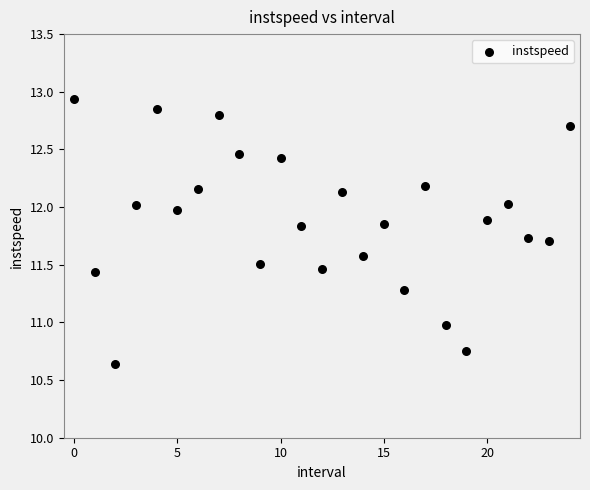

What is the range of Y values (max minus min)?

2.3